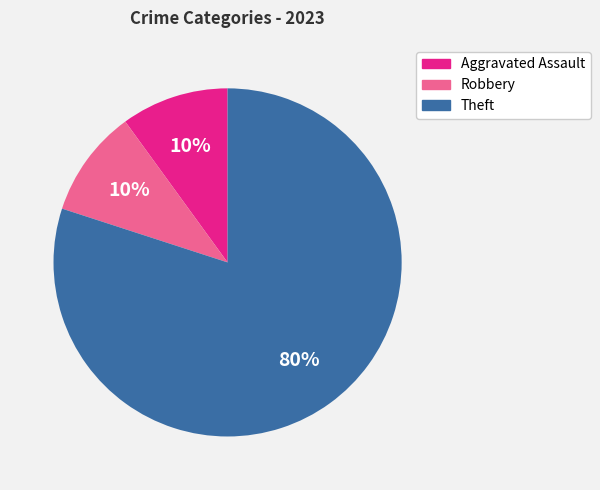

To the nearest percent, what is the average slice percentage?

33%